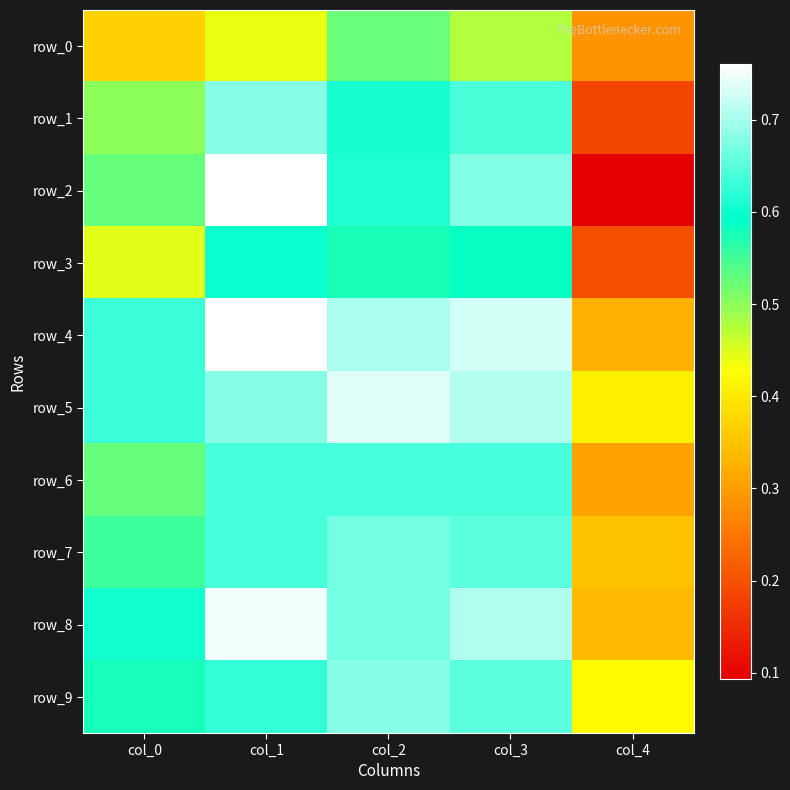

What is the average value of the row_1 series?

0.5